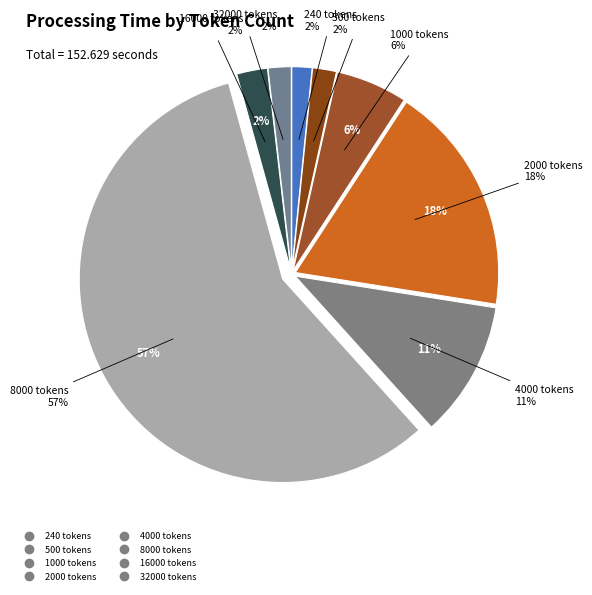

What percentage is the 8000 slice, to the nearest percent?

57%